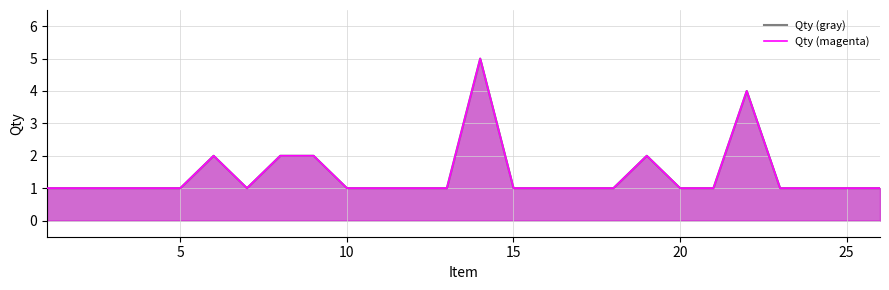

What is the minimum value shown in the chart?

1